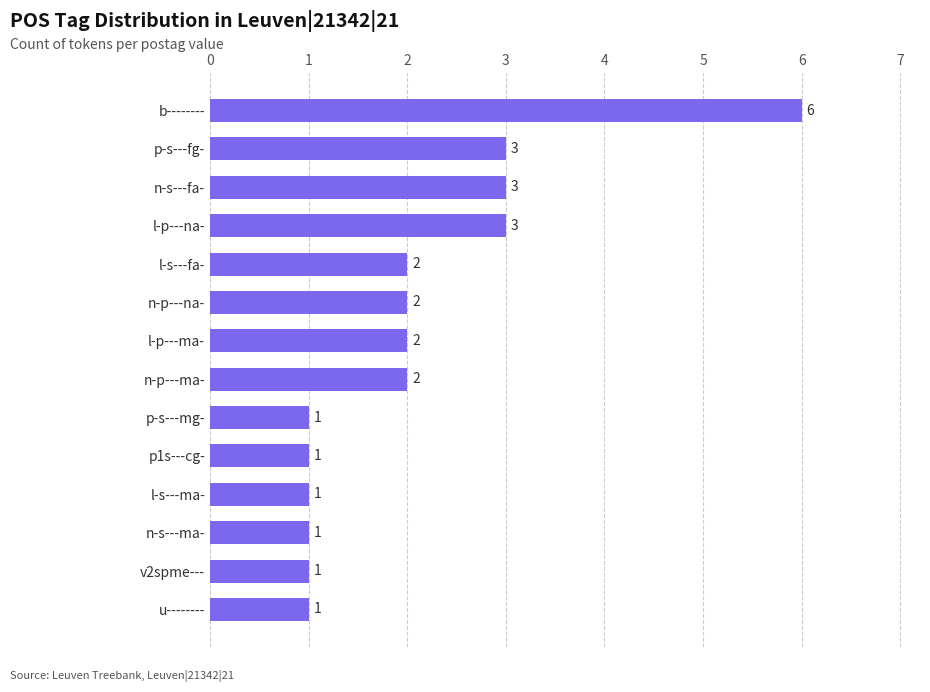

The chart shows a value of 3 at l-s---fa-. True or false?

False